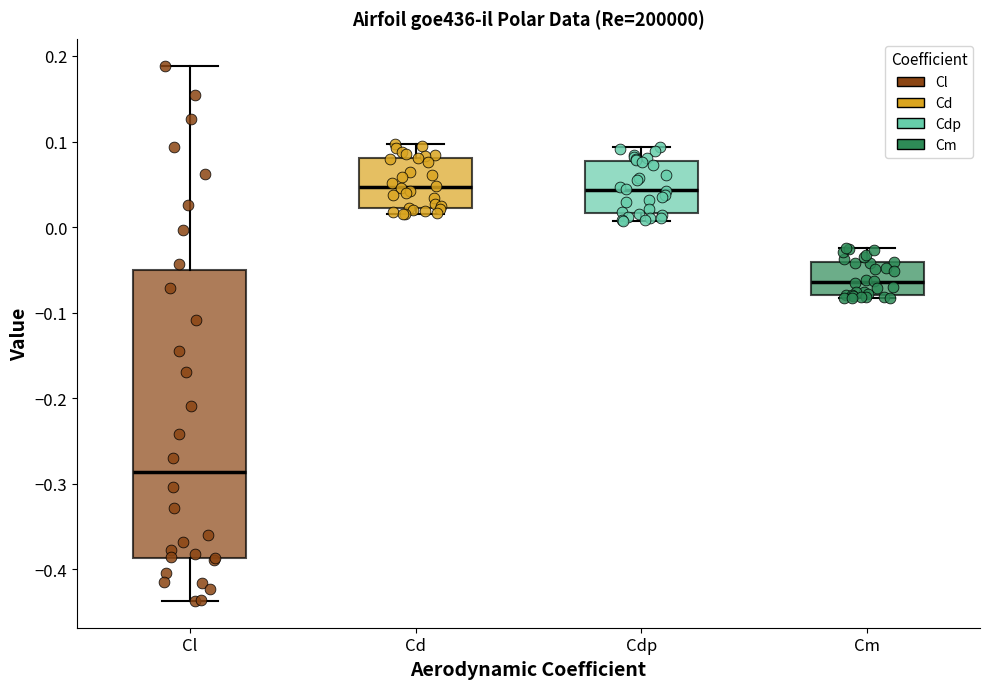

Reading left to right, transcribe this box plot: for each box, give where its median line is, the range the box spans, and where its two whiskers end, as read against the y-axis. The values are not printed on the chart, so give them approximately, as read against the axis.

Cl: median -0.29, box -0.39 to -0.05, whiskers -0.44 to 0.19
Cd: median 0.05, box 0.02 to 0.08, whiskers 0.02 (just below the box's lower edge) to 0.10
Cdp: median 0.04, box 0.02 to 0.08, whiskers 0.01 to 0.09
Cm: median -0.06, box -0.08 to -0.04, whiskers -0.08 (just below the box's lower edge) to -0.02